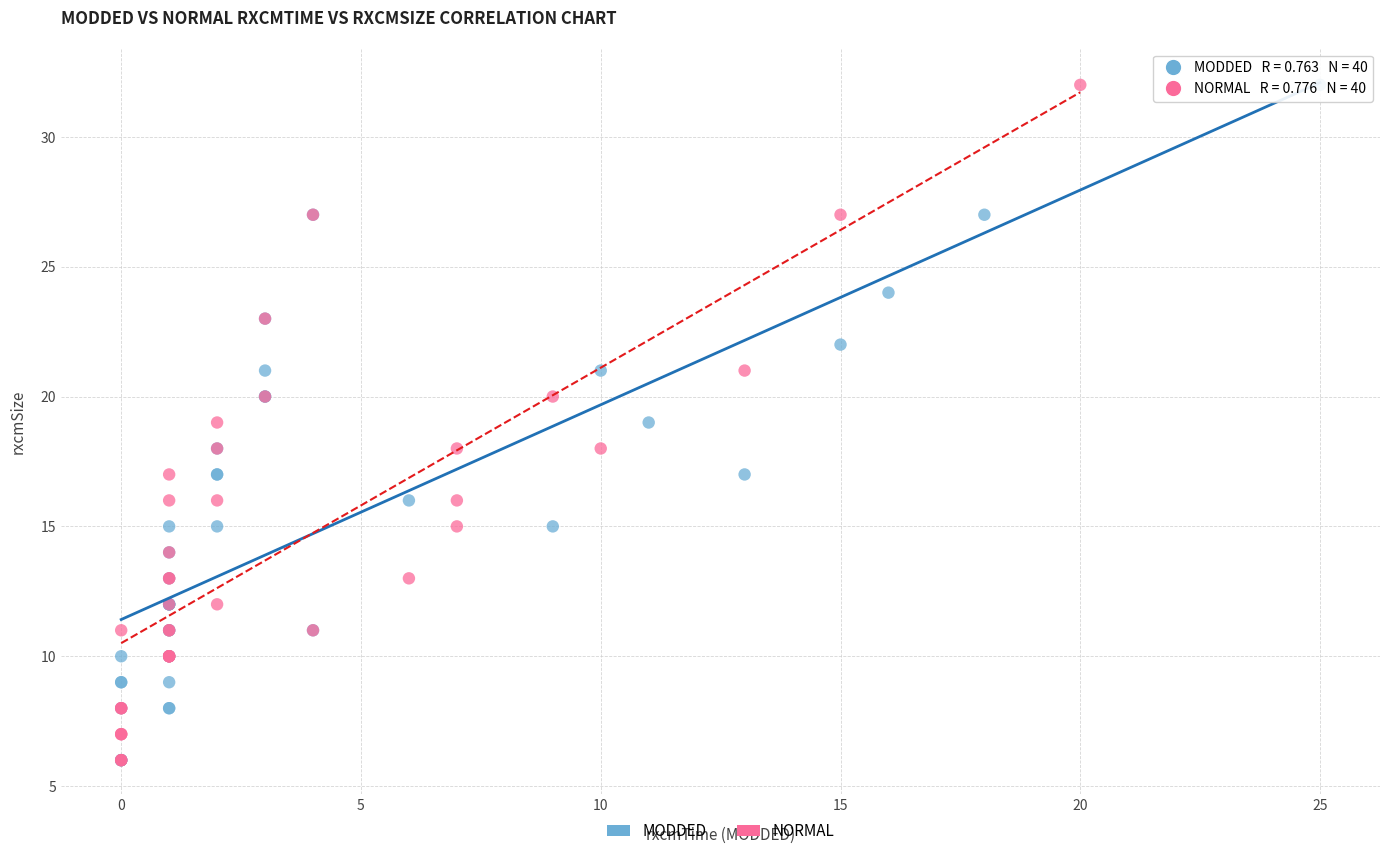

What are all the series names shown in the legend?

MODDED, NORMAL